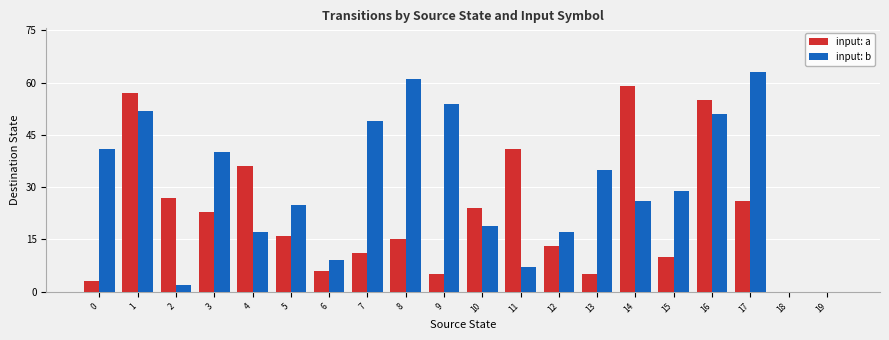

Is the value of input: b at 0 greater than the value of input: a at 12?

Yes